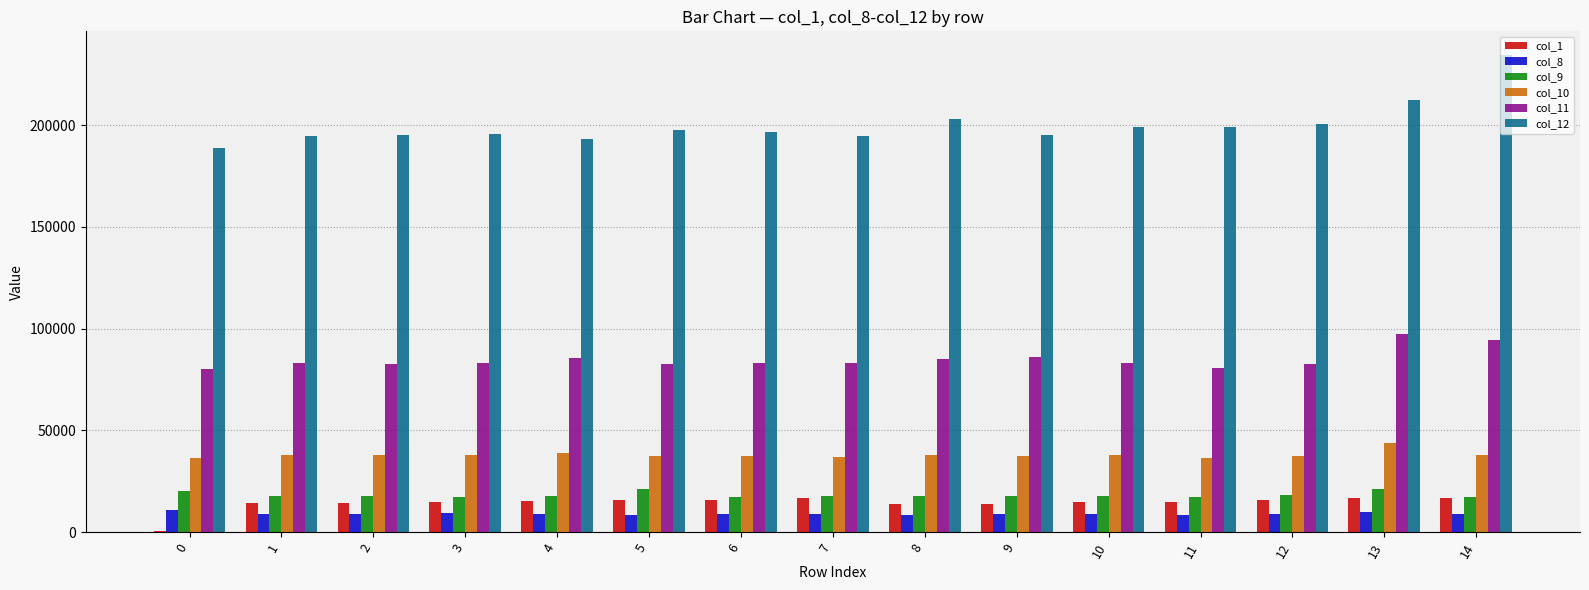

What is the total value across all series at 14?

409650